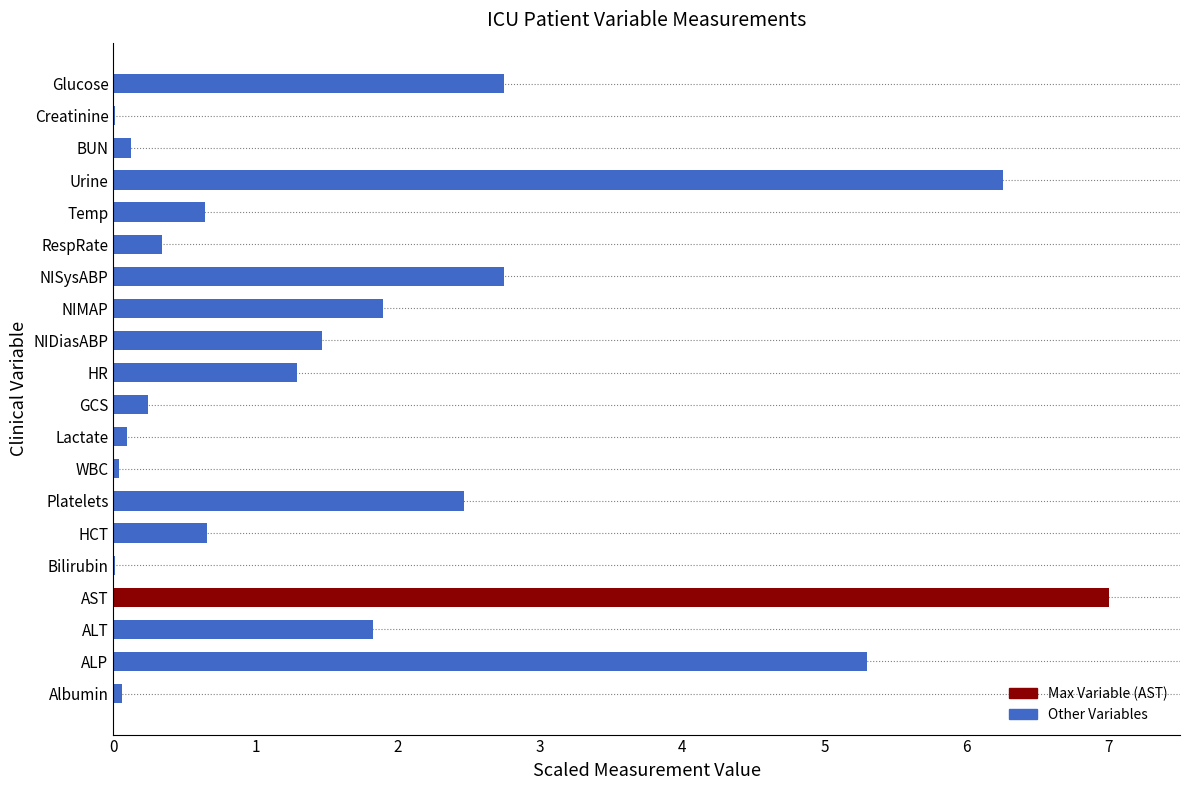

The chart shows a value of 2.7 at Glucose. True or false?

True